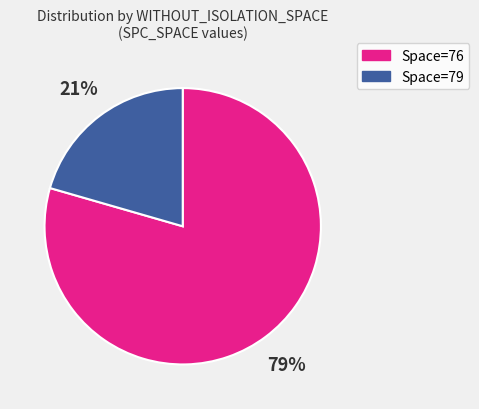

Do Space=79 and Space=76 together represent more than half of the pie?

Yes